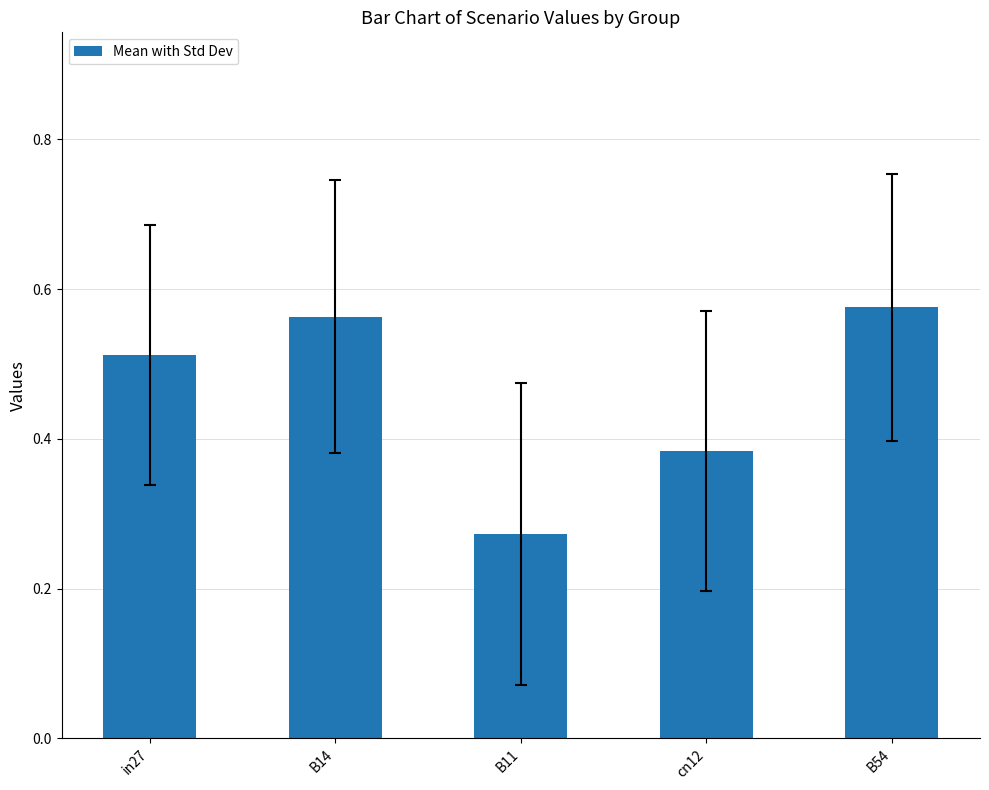

What position from the left is B14?

2